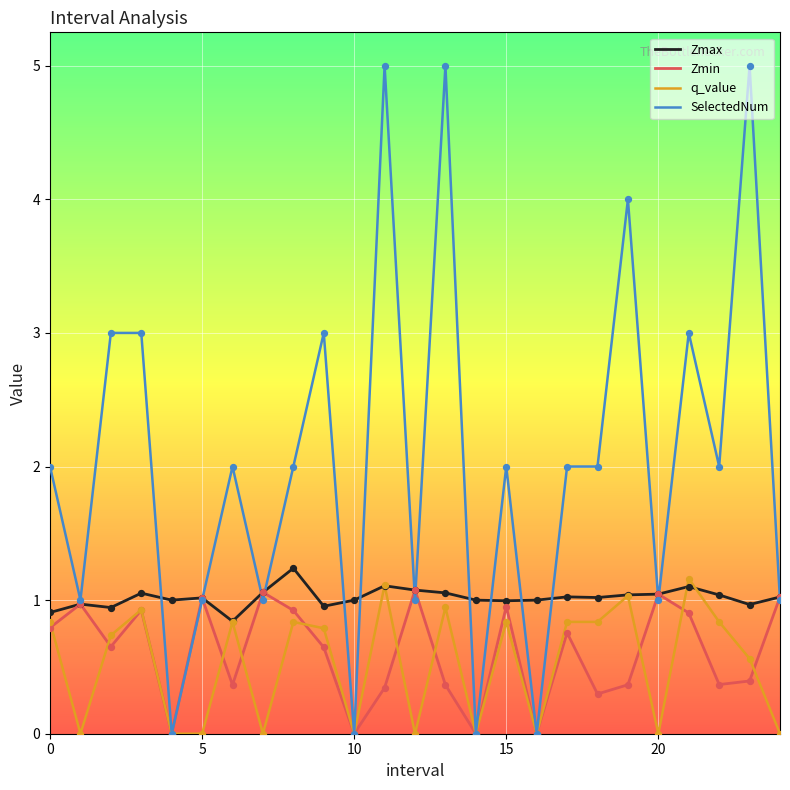

Which series has the widest spread of values?

SelectedNum